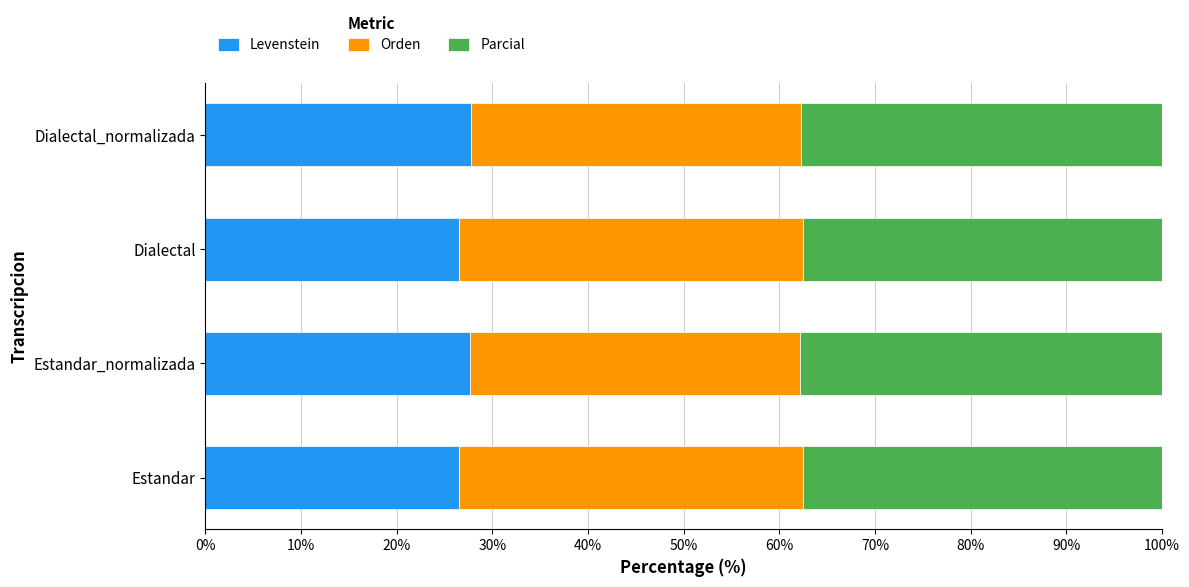

What is the total value across all series at Dialectal_normalizada?

100.0